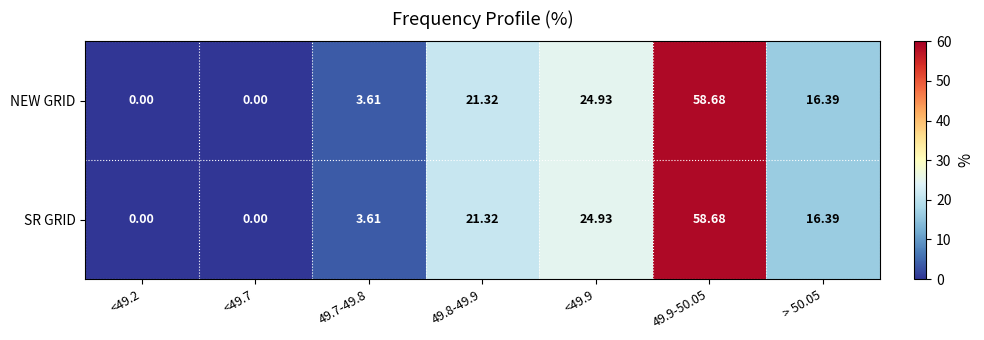

At which category is the sum across all series the highest?

49.9-50.05